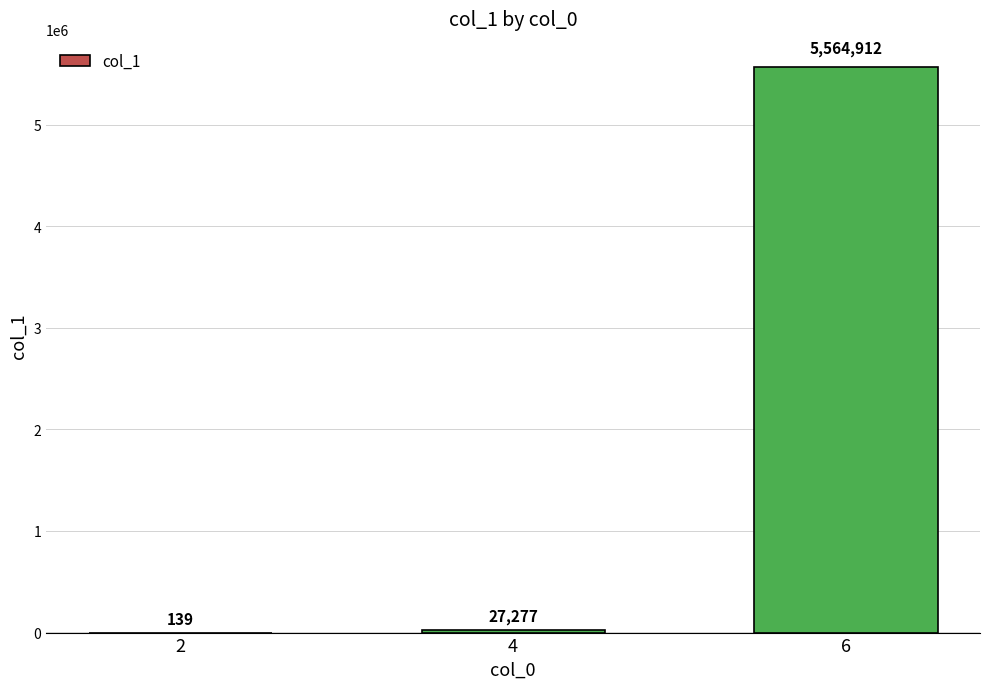

How many categories are shown in the chart?

3